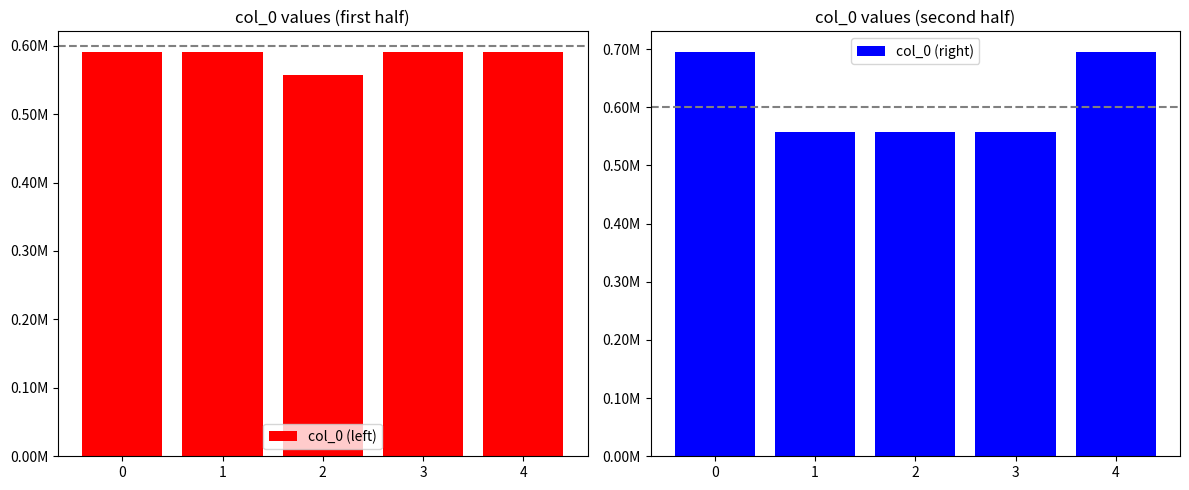

Which series has the widest spread of values?

col_0 (right)